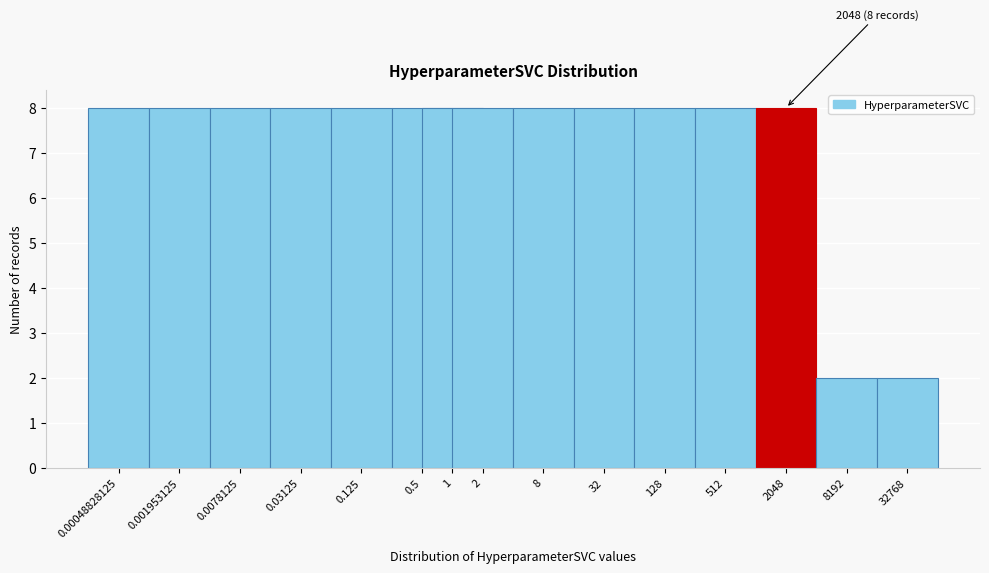

Reading left to right, transcribe all the data shown in this chart.

0.00048828125=8	0.001953125=8	0.0078125=8	0.03125=8	0.125=8	0.5=8	1=8	2=8	8=8	32=8	128=8	512=8	2048=8	8192=2	32768=2